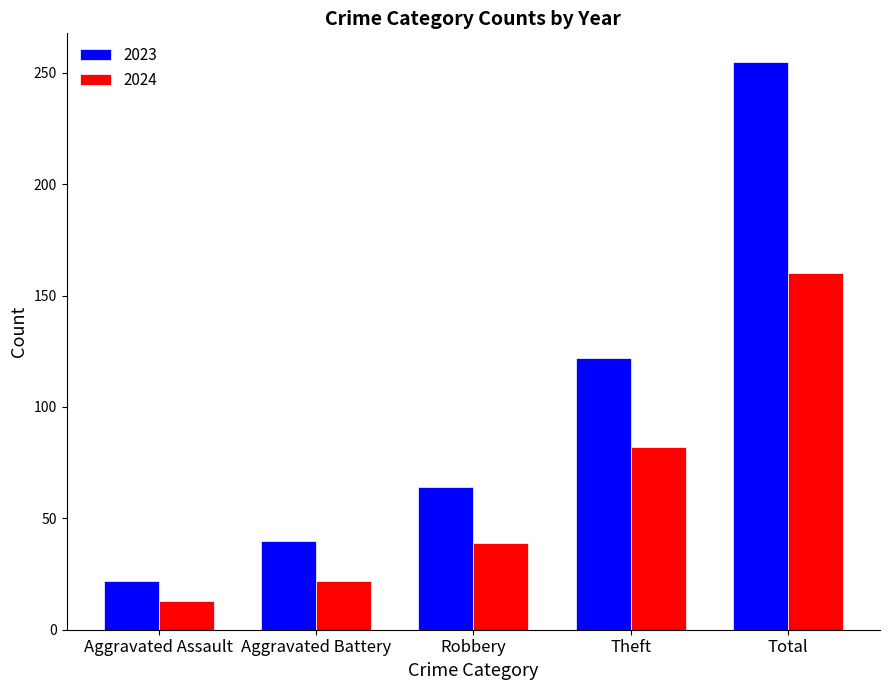

The 2023 series shows 255 at Total. True or false?

True